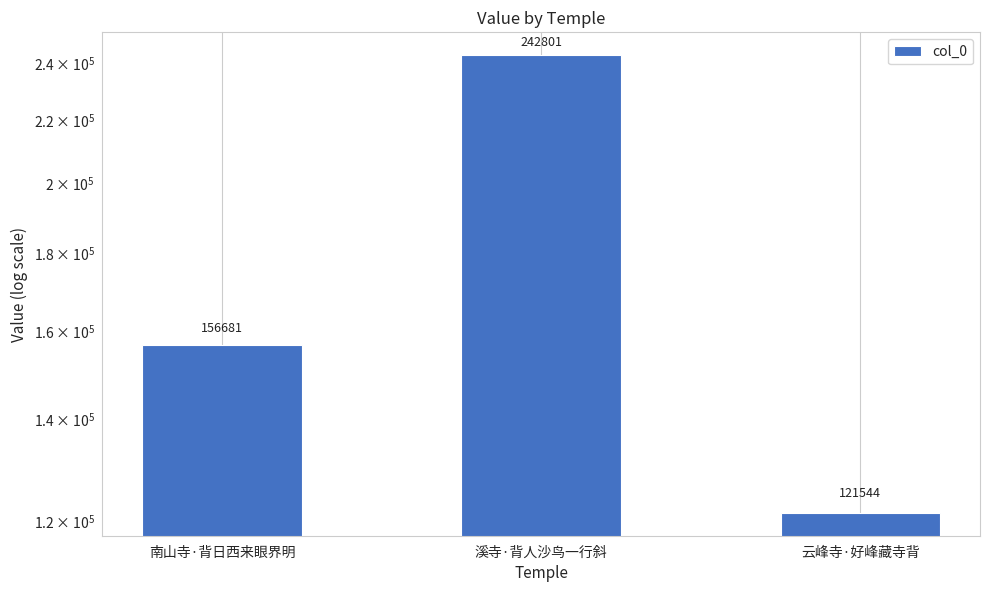

At which label does the data first exceed 156681?

溪寺·背人沙鸟一行斜